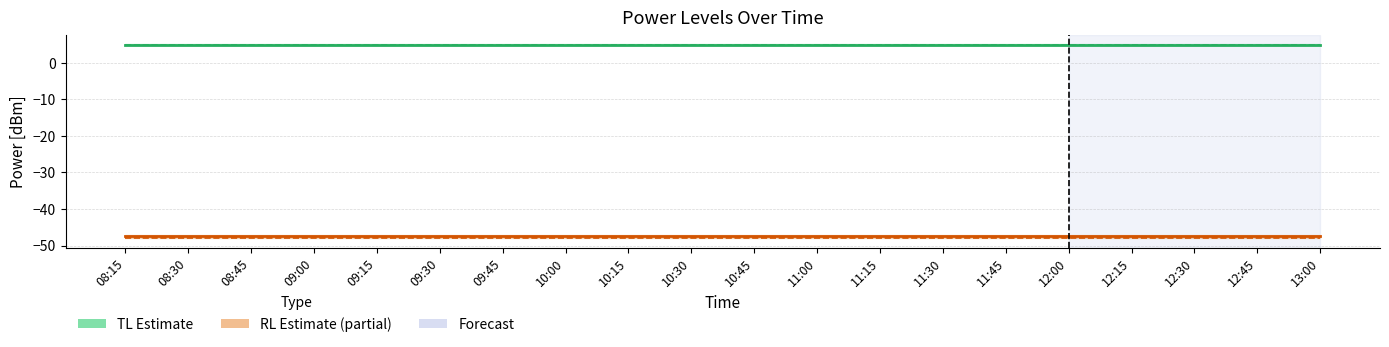

Reading right to left, list all the values displayed in this chart.

PowerTLTMmax[dBm]: 13:00=4.9	12:45=4.9	12:30=4.9	12:15=4.9	12:00=4.9	11:45=4.9	11:30=4.9	11:15=4.9	11:00=4.9	10:45=4.9	10:30=4.9	10:15=4.9	10:00=4.9	09:45=4.9	09:30=4.9	09:15=4.9	09:00=4.9	08:45=4.9	08:30=4.9	08:15=4.9
PowerTLTMmin[dBm]: 13:00=4.8	12:45=4.8	12:30=4.8	12:15=4.8	12:00=4.8	11:45=4.8	11:30=4.8	11:15=4.8	11:00=4.8	10:45=4.8	10:30=4.8	10:15=4.8	10:00=4.8	09:45=4.8	09:30=4.8	09:15=4.8	09:00=4.8	08:45=4.8	08:30=4.8	08:15=4.8
PowerRLTMmax[dBm]: 13:00=-47.5	12:45=-47.5	12:30=-47.5	12:15=-47.5	12:00=-47.5	11:45=-47.5	11:30=-47.5	11:15=-47.5	11:00=-47.5	10:45=-47.5	10:30=-47.5	10:15=-47.5	10:00=-47.5	09:45=-47.5	09:30=-47.5	09:15=-47.5	09:00=-47.5	08:45=-47.5	08:30=-47.5	08:15=-47.5
PowerRLTMmin[dBm]: 13:00=-48.0	12:45=-48.0	12:30=-48.0	12:15=-48.0	12:00=-48.0	11:45=-48.0	11:30=-48.0	11:15=-48.0	11:00=-48.0	10:45=-48.0	10:30=-48.0	10:15=-48.0	10:00=-48.0	09:45=-48.0	09:30=-48.0	09:15=-48.0	09:00=-48.0	08:45=-48.0	08:30=-48.0	08:15=-48.0